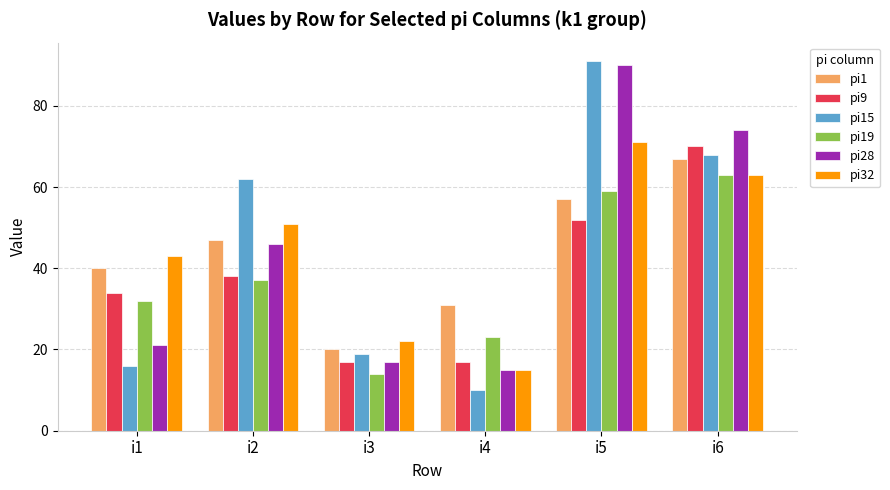

What are all the series names shown in the legend?

pi1, pi9, pi15, pi19, pi28, pi32